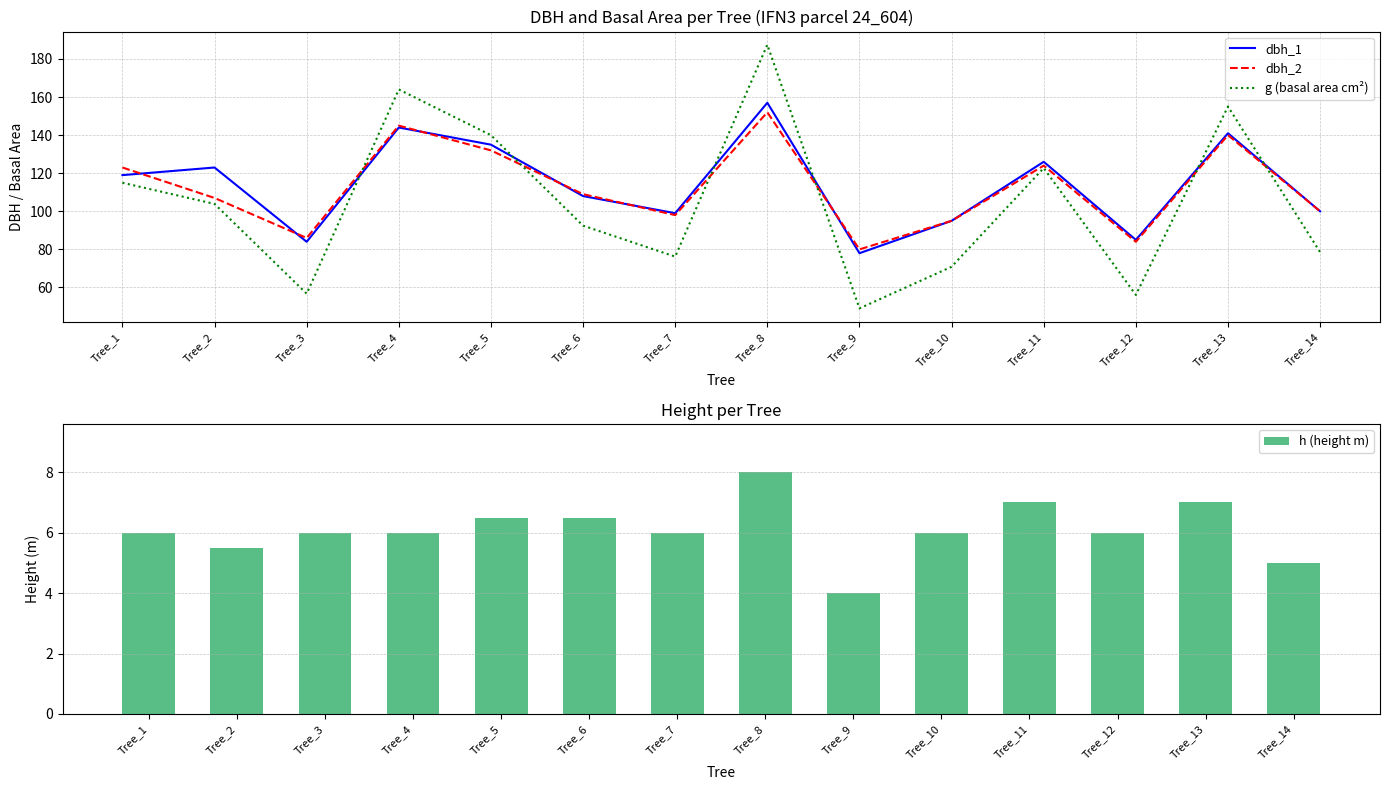

Reading right to left, transcribe all the data shown in this chart.

dbh_1: Tree_14=100.0	Tree_13=141.0	Tree_12=85.0	Tree_11=126.0	Tree_10=95.0	Tree_9=78.0	Tree_8=157.0	Tree_7=99.0	Tree_6=108.0	Tree_5=135.0	Tree_4=144.0	Tree_3=84.0	Tree_2=123.0	Tree_1=119.0
dbh_2: Tree_14=100.0	Tree_13=140.0	Tree_12=84.0	Tree_11=124.0	Tree_10=95.0	Tree_9=80.0	Tree_8=152.0	Tree_7=98.0	Tree_6=109.0	Tree_5=132.0	Tree_4=145.0	Tree_3=86.0	Tree_2=107.0	Tree_1=123.0
g (basal area cm²): Tree_14=78.5	Tree_13=155.0	Tree_12=56.1	Tree_11=122.7	Tree_10=70.9	Tree_9=49.0	Tree_8=187.5	Tree_7=76.2	Tree_6=92.5	Tree_5=140.0	Tree_4=164.0	Tree_3=56.8	Tree_2=103.9	Tree_1=115.0
h (height m): Tree_14=5.0	Tree_13=7.0	Tree_12=6.0	Tree_11=7.0	Tree_10=6.0	Tree_9=4.0	Tree_8=8.0	Tree_7=6.0	Tree_6=6.5	Tree_5=6.5	Tree_4=6.0	Tree_3=6.0	Tree_2=5.5	Tree_1=6.0